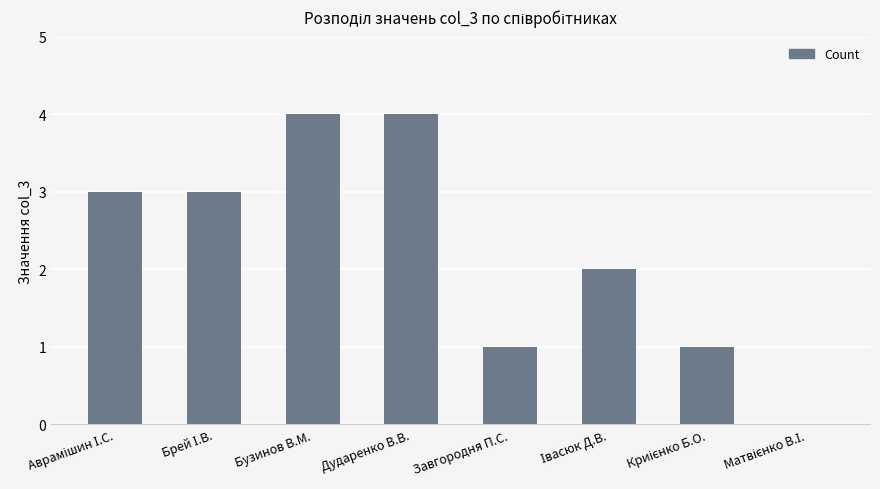

The chart shows a value of 1 at Завгородня П.С.. True or false?

True